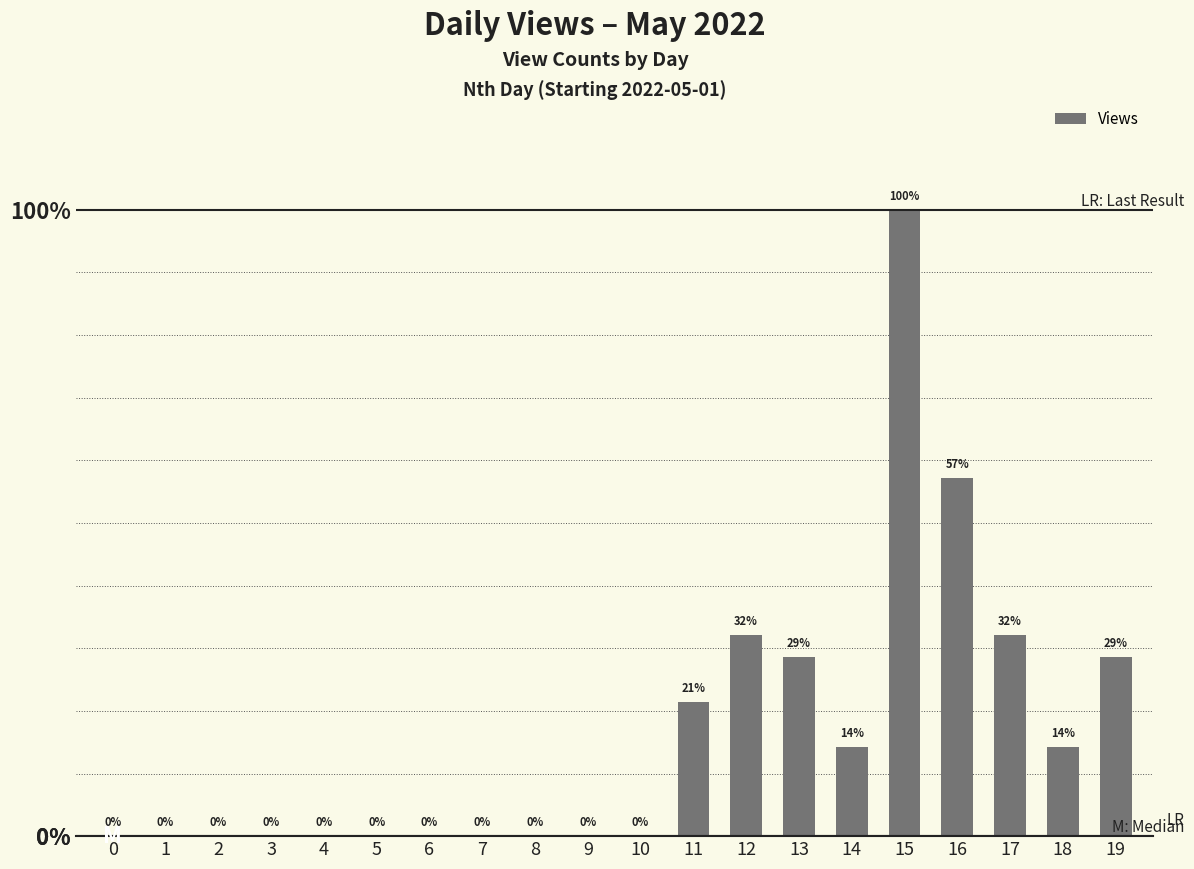

What is the sum of the values at 4 and 12?

9